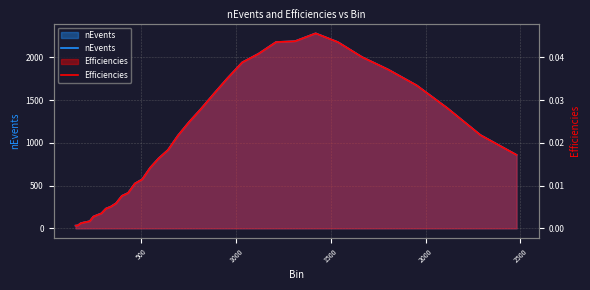

What is the sum of all Efficiencies values?

0.7